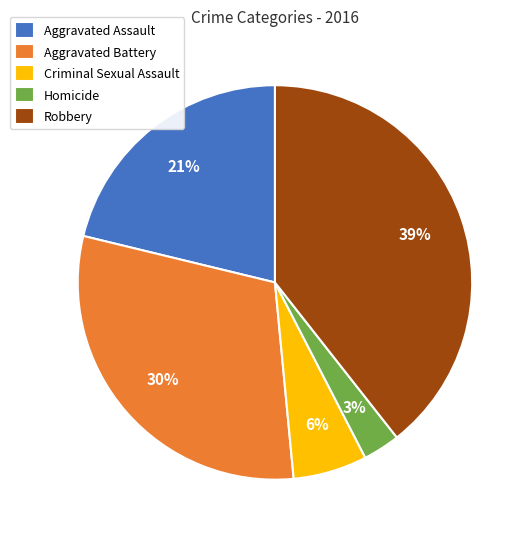

The Aggravated Assault slice represents 8% of the pie. True or false?

False